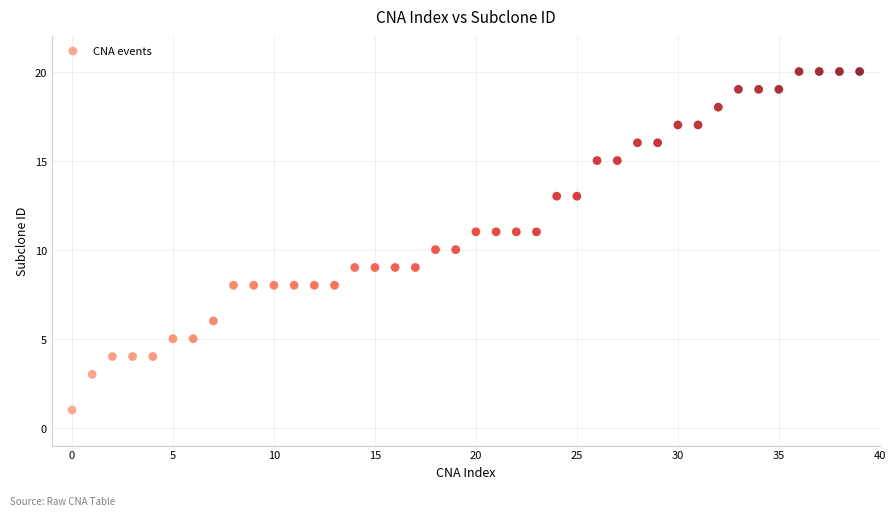

What is the range of Y values (max minus min)?

19